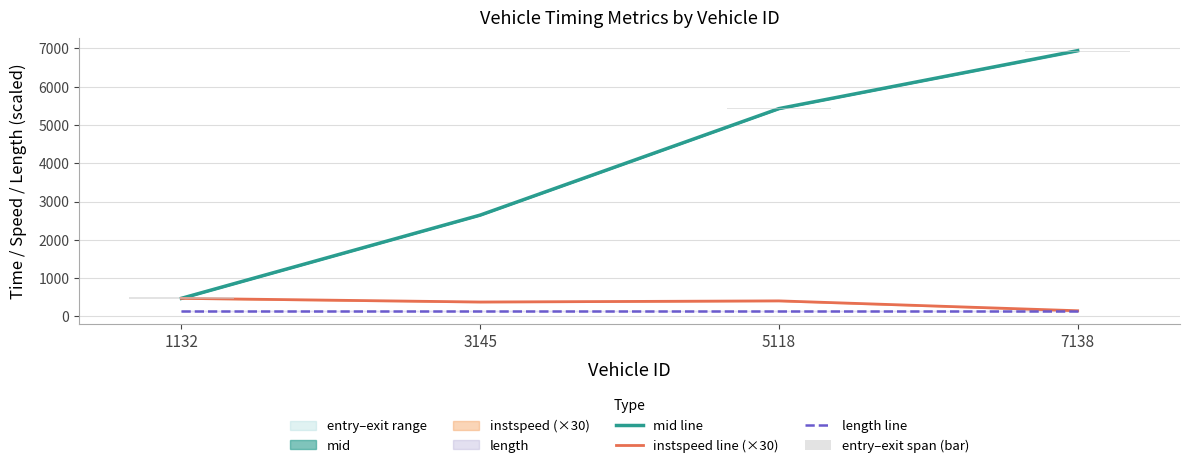

Which has a higher value, 3145 or 7138?

7138